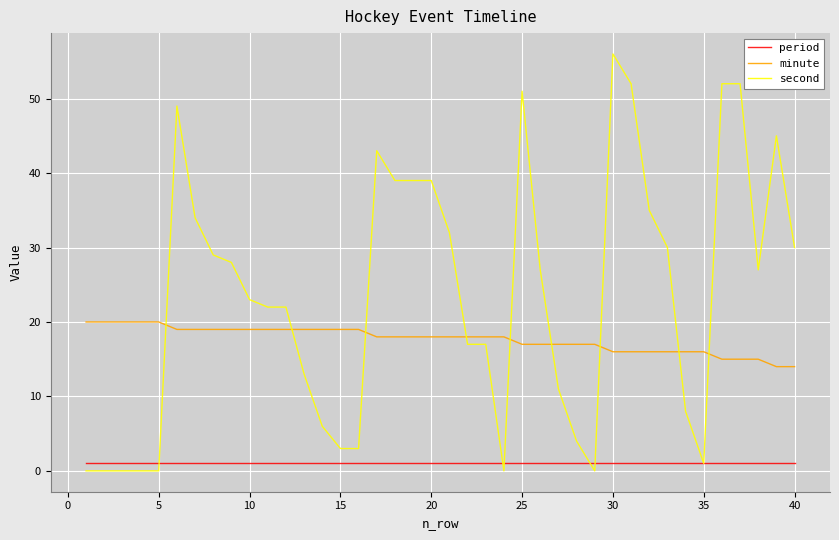

Rank the series by their average value, from lowest to highest.

period, minute, second